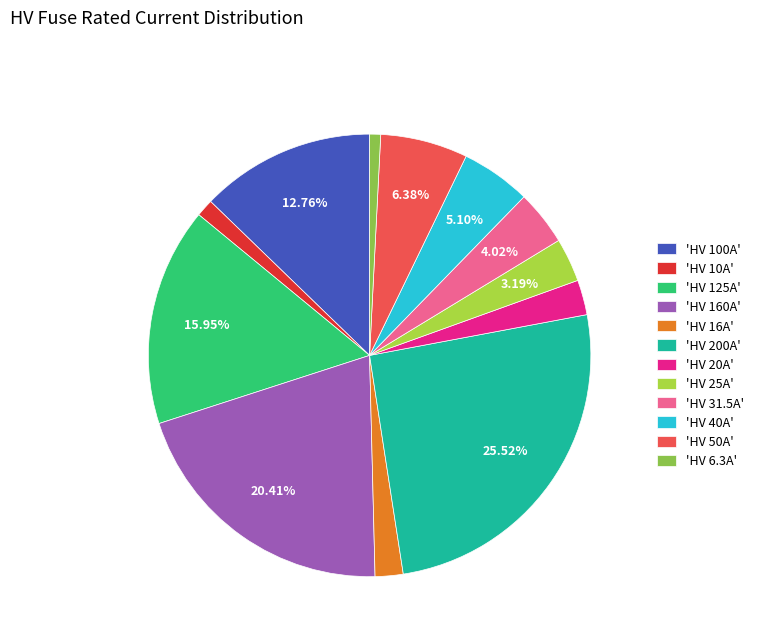

To the nearest percent, what is the difference between the largest and smallest slice percentages?

25%